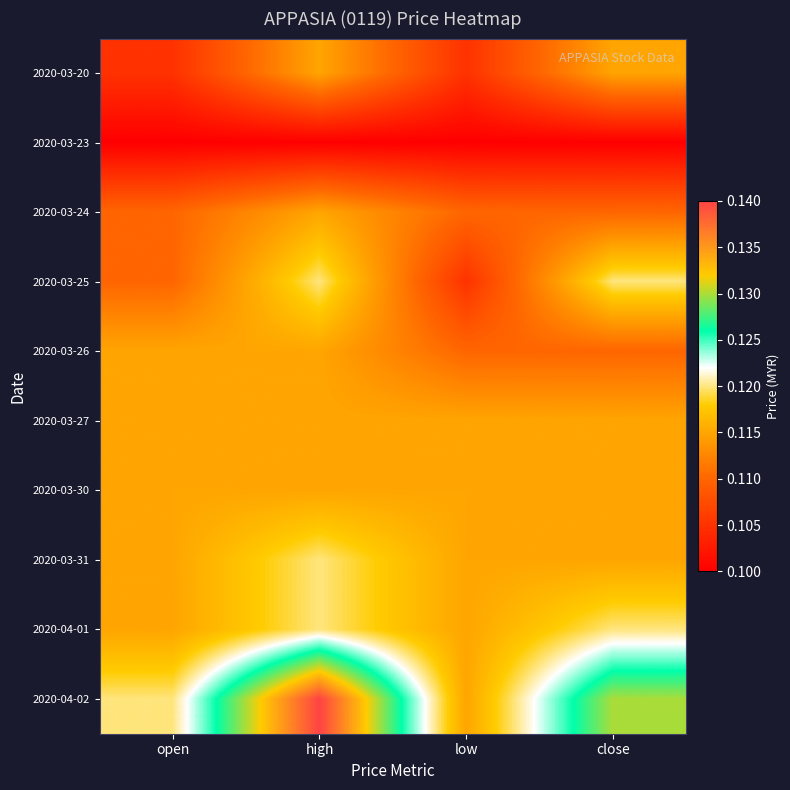

Between close and low, which is larger?

close